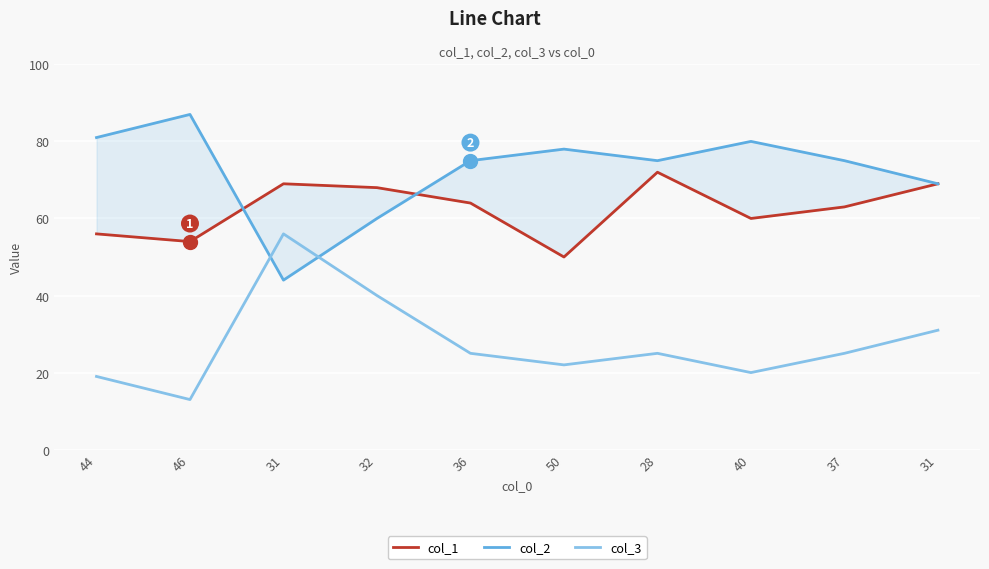

True or false: col_1 has a value of 72 at 28.

True